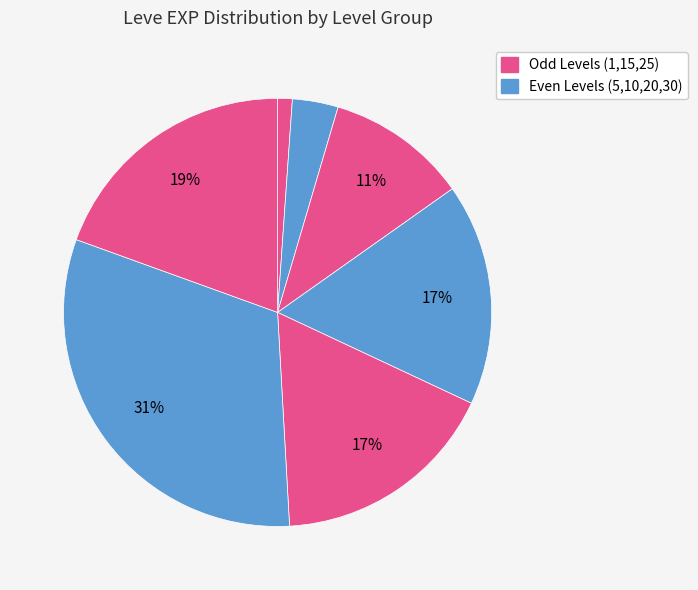

How many segments does this pie chart have?

7